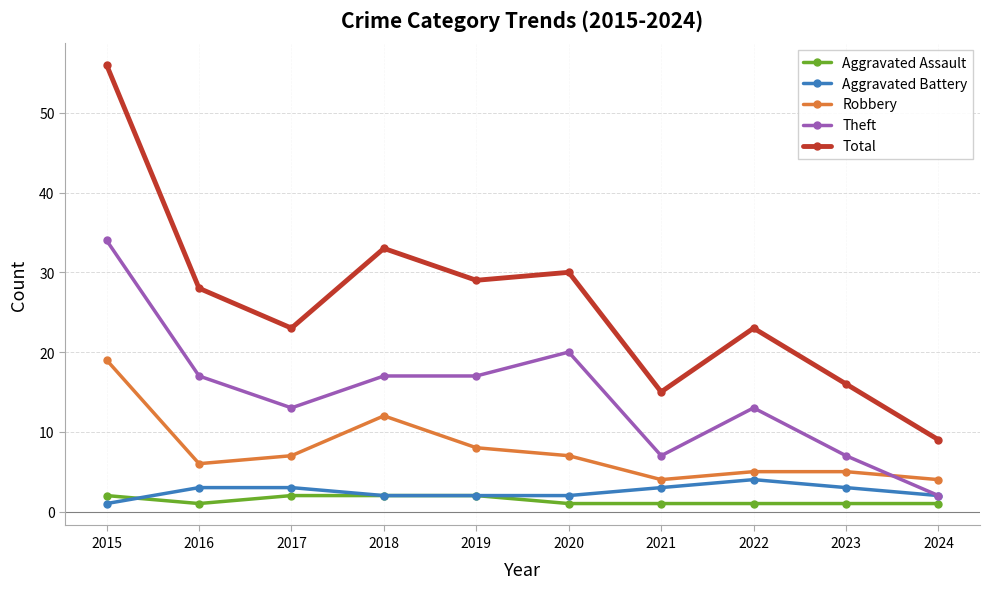

Reading right to left, what are all the values shown in this chart?

Aggravated Assault: 1	1	1	1	1	2	2	2	1	2
Aggravated Battery: 2	3	4	3	2	2	2	3	3	1
Robbery: 4	5	5	4	7	8	12	7	6	19
Theft: 2	7	13	7	20	17	17	13	17	34
Total: 9	16	23	15	30	29	33	23	28	56